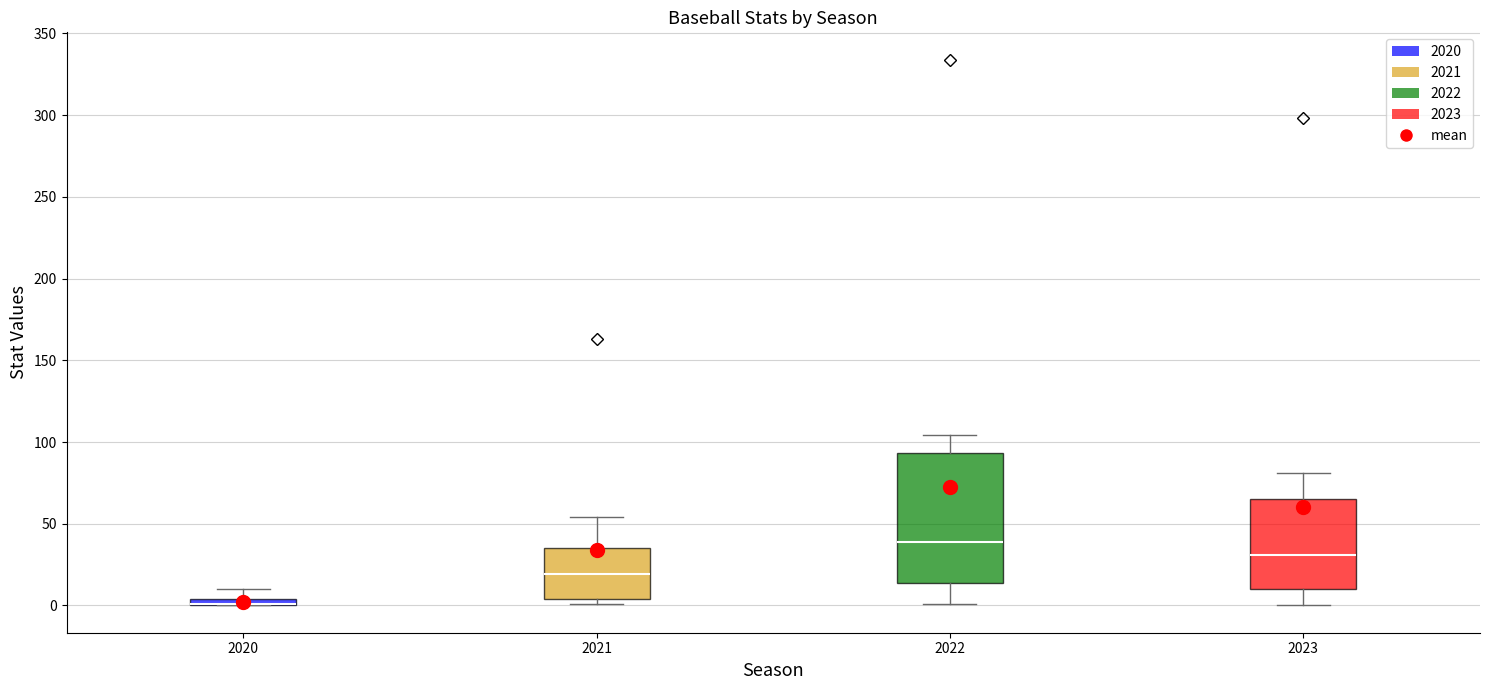

Where does the upper whisker of the box at x = 2022 end on the y-axis? The values are not printed on the chart, so give them approximately, as read against the axis.

105